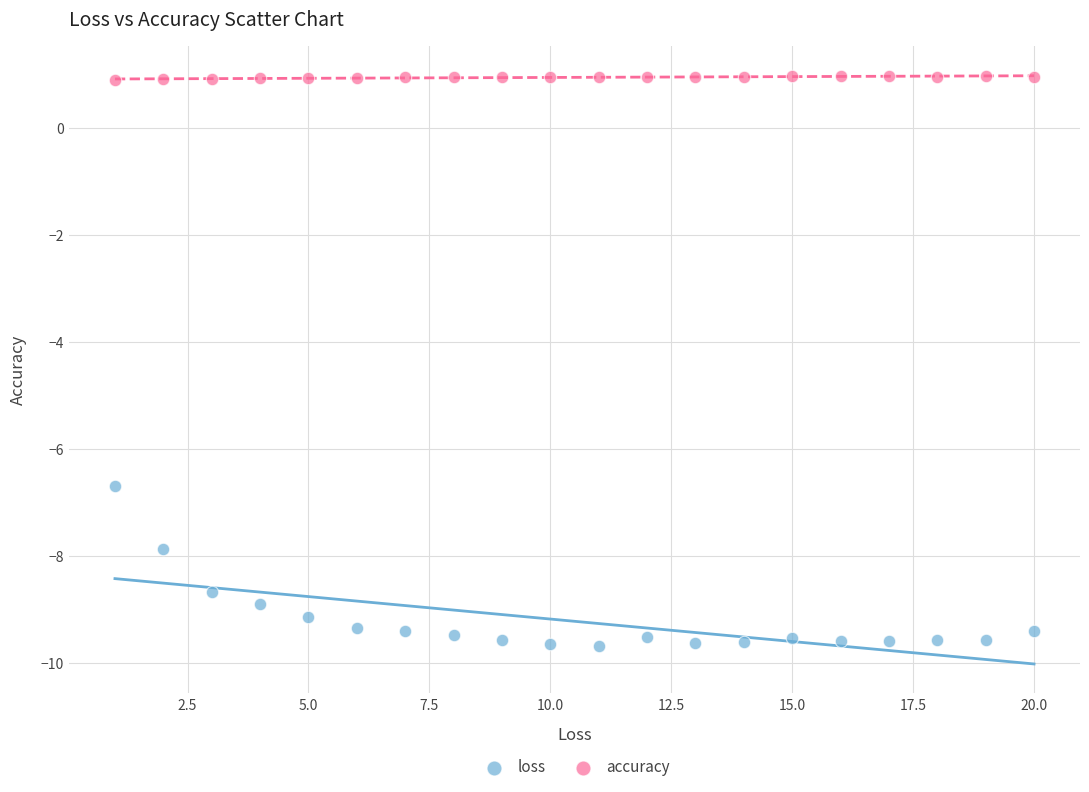

Which series contains the highest Y value?

accuracy